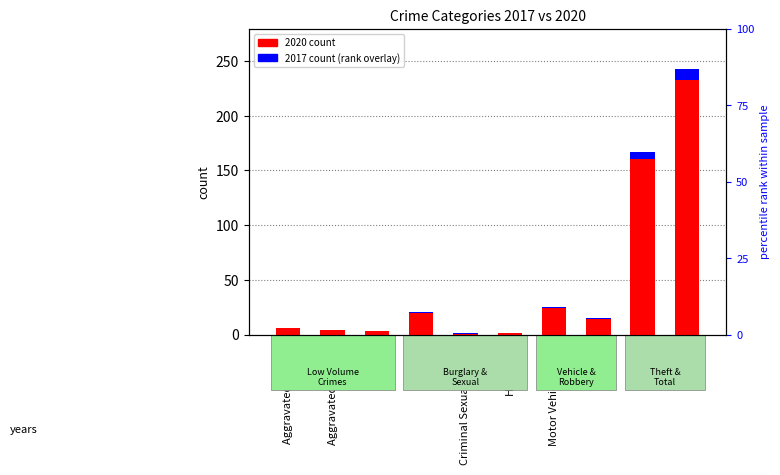

Does the chart contain stacked bars?

No